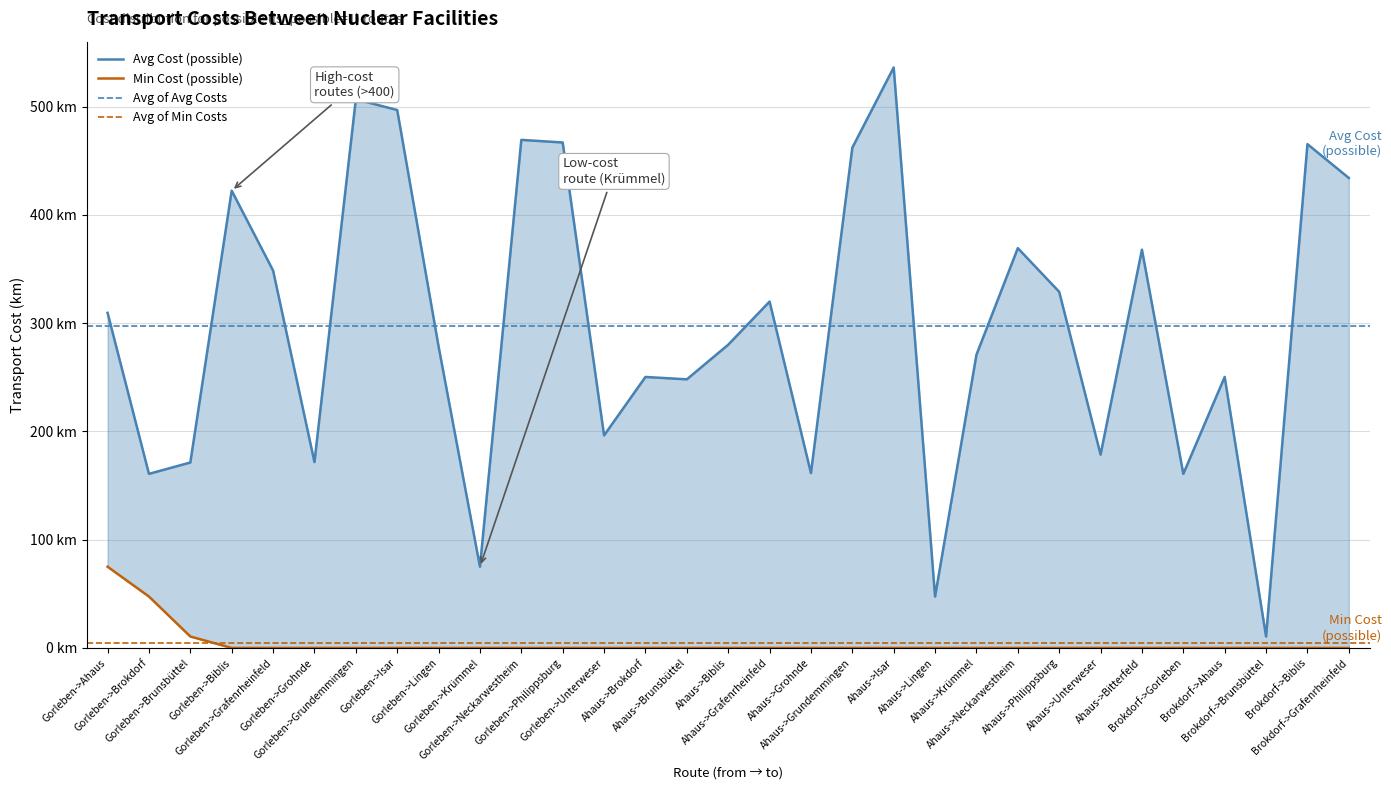

Which series has the largest total across all categories?

Avg Cost (possible)